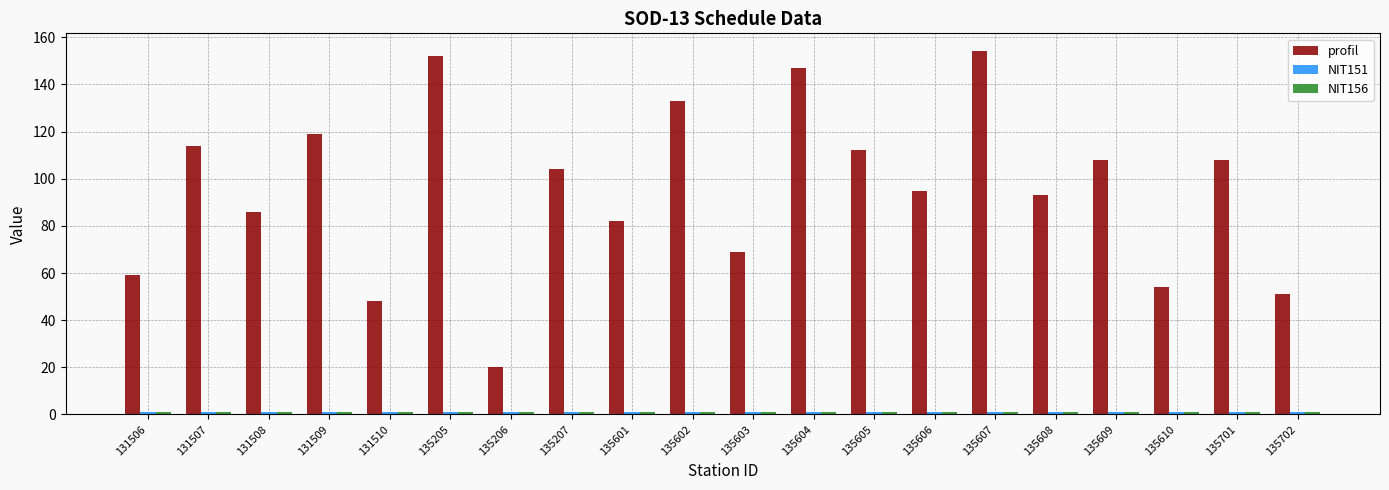

Which series has the widest spread of values?

profil